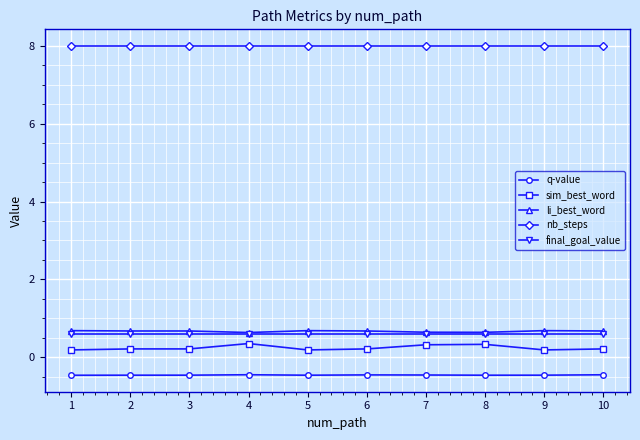

What is the total value across all series at 4?

9.1